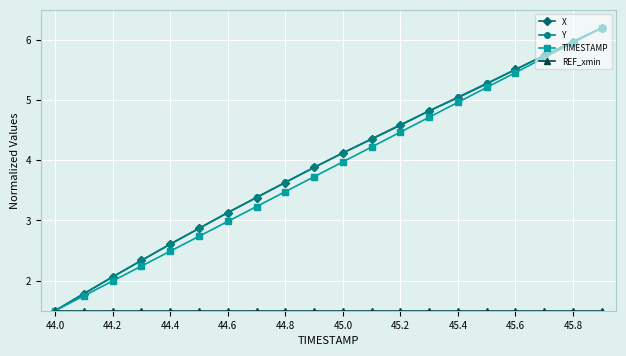

What is the maximum value for X?

6.2